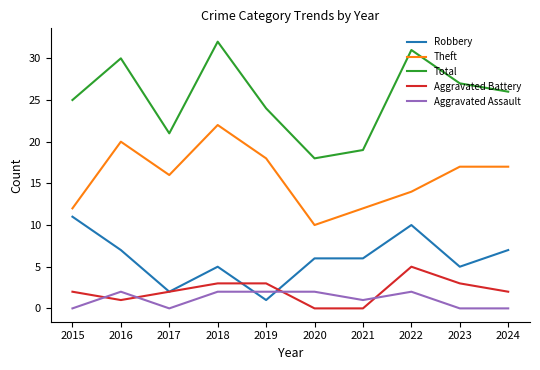

Which series changed the most between 2021 and 2022?

Total